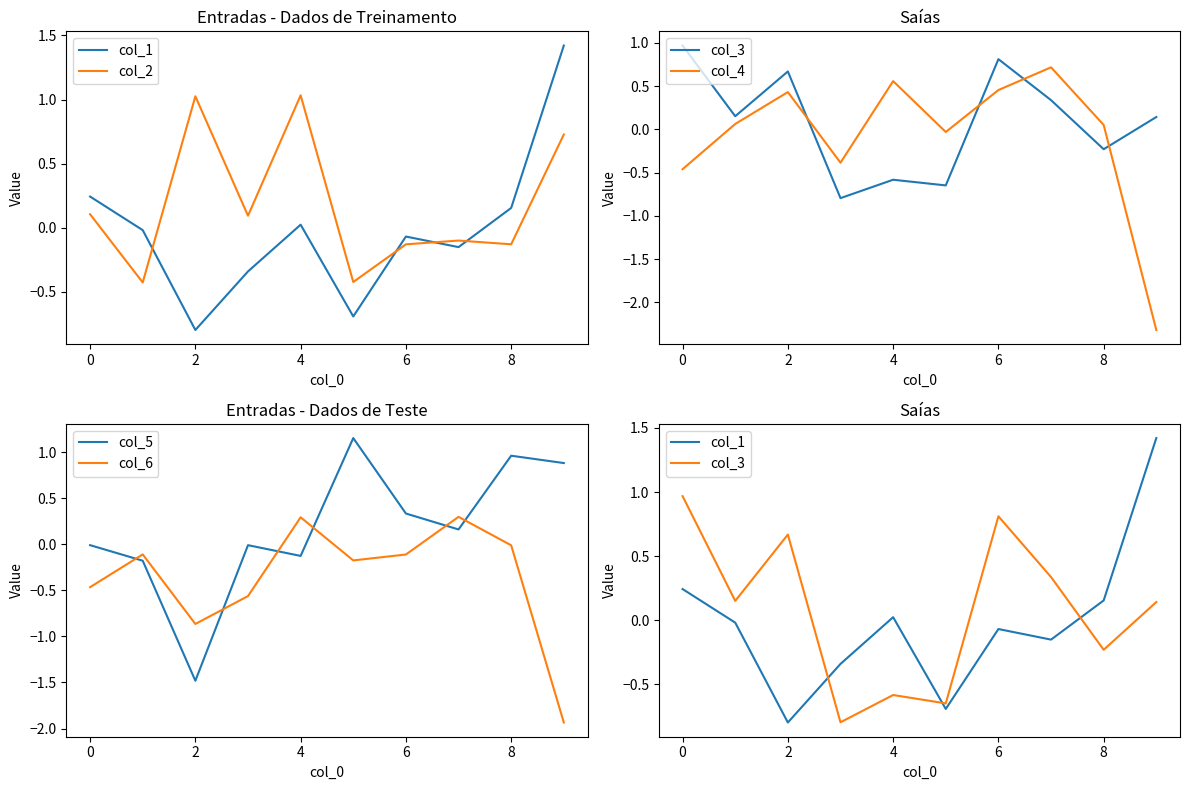

What is the lowest value of the col_5 series?

-1.5